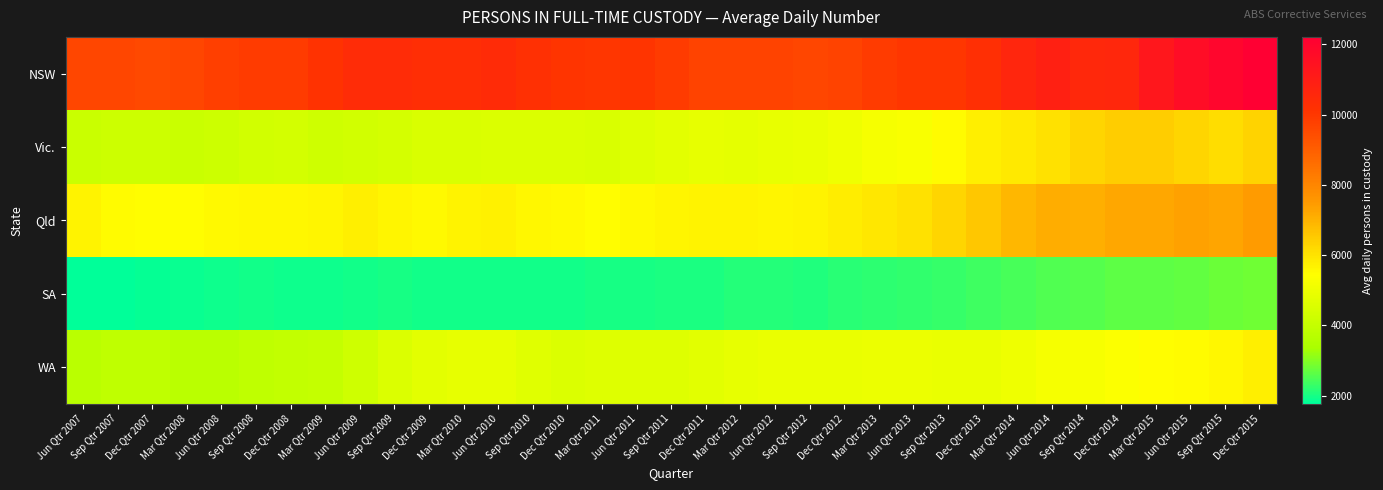

What is the maximum value shown in the chart?

12210